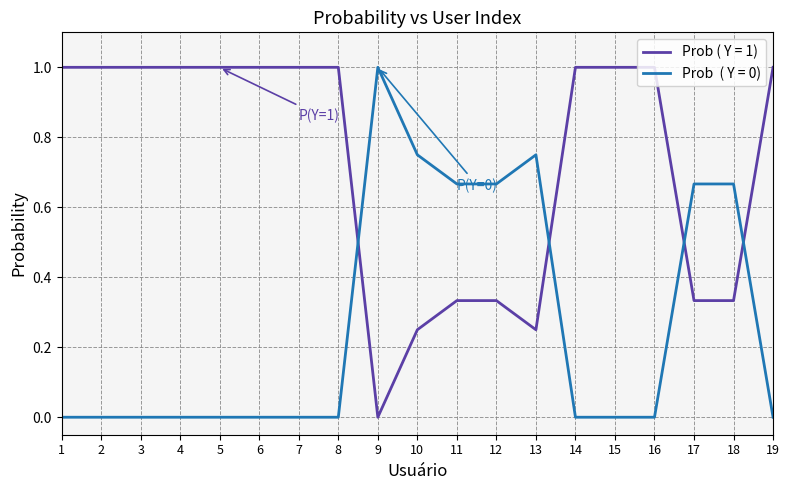

What is the greatest value displayed?

1.0